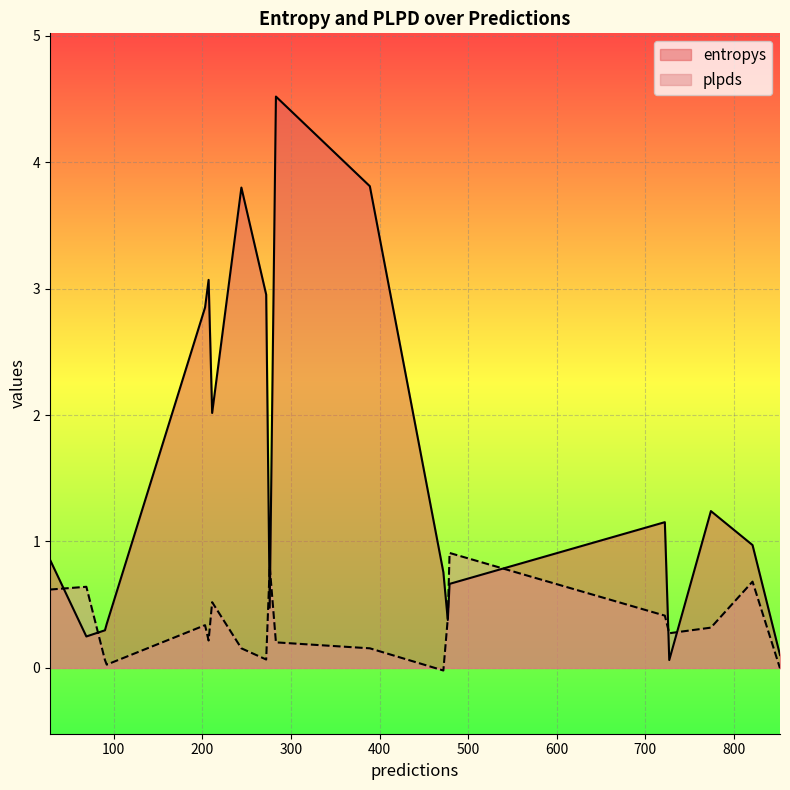

What is the average value of the entropys series?

1.5